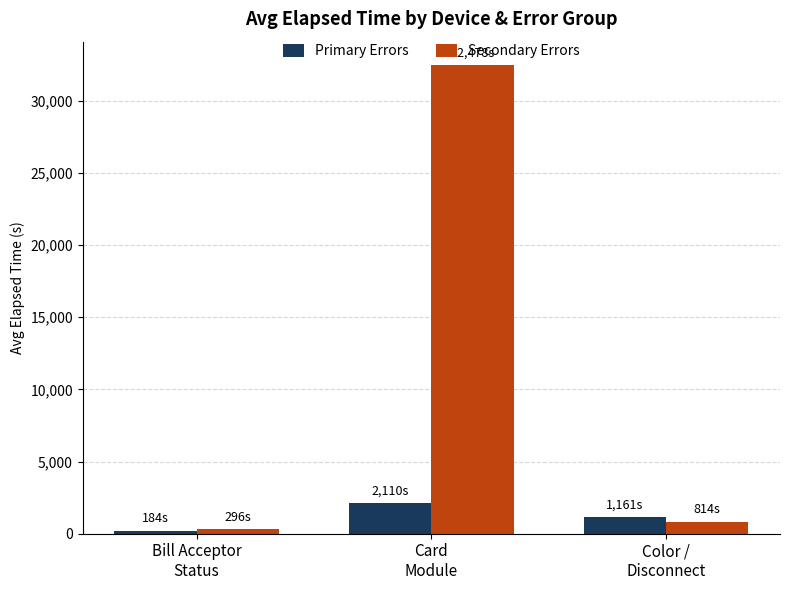

The Secondary Errors series shows 8598.6 at Card
Module. True or false?

False